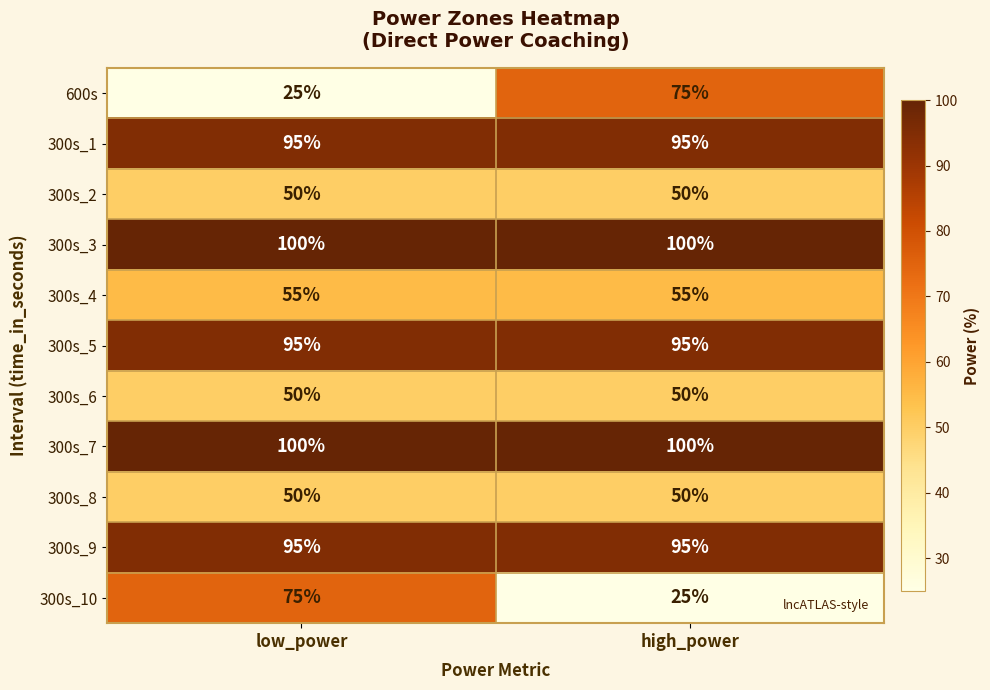

What is the greatest value displayed?

100